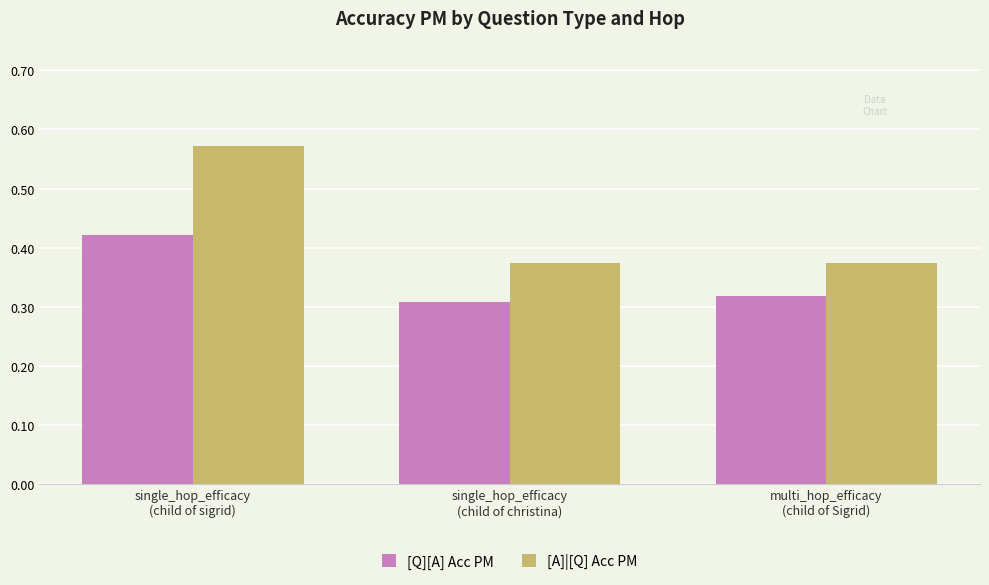

What is the total value across all series at single_hop_efficacy
(child of christina)?

0.7